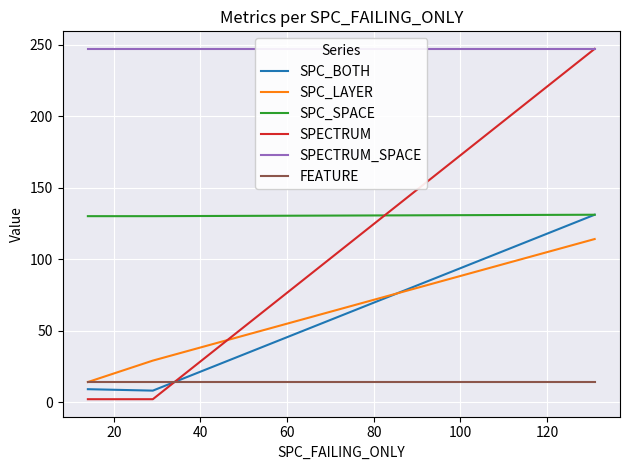

What are all the series names shown in the legend?

SPC_BOTH, SPC_LAYER, SPC_SPACE, SPECTRUM, SPECTRUM_SPACE, FEATURE